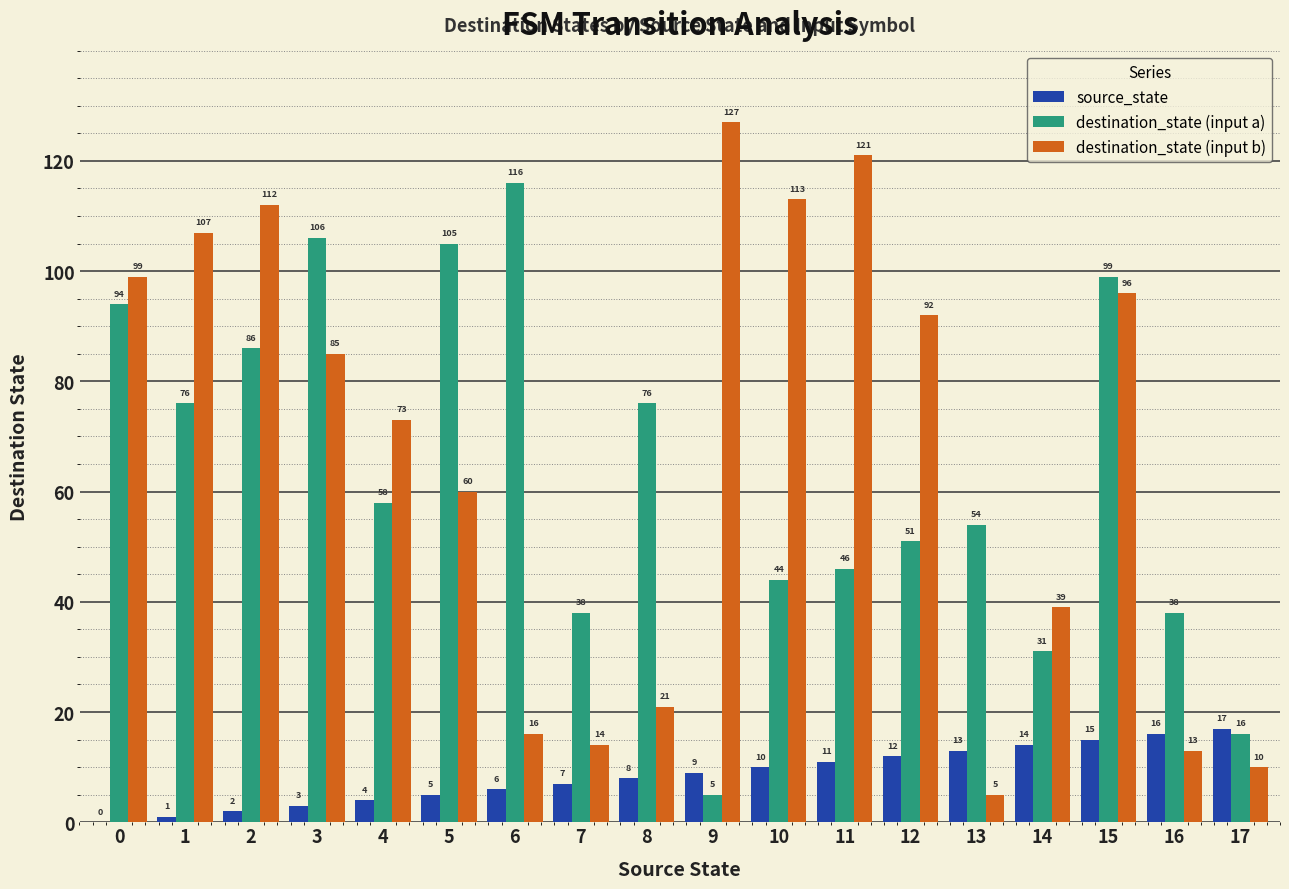

Which series changed the most between 2 and 6?

destination_state (input b)